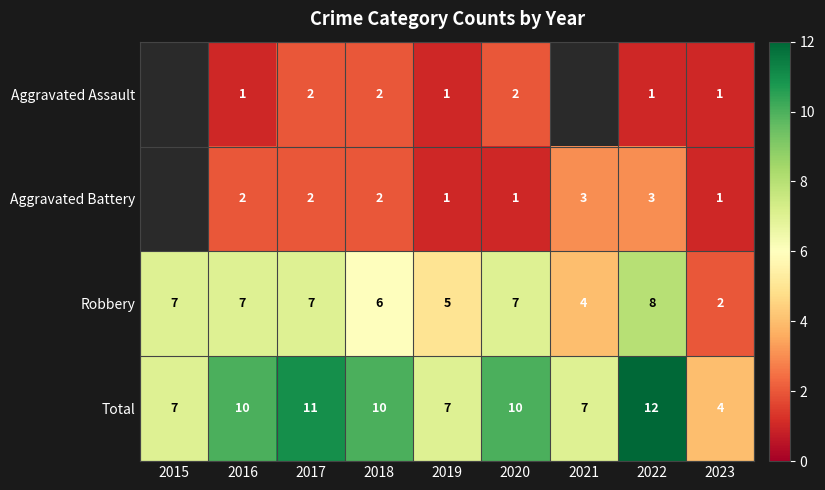

Is the value of Aggravated Assault at 2022 greater than the value of Robbery at 2023?

No